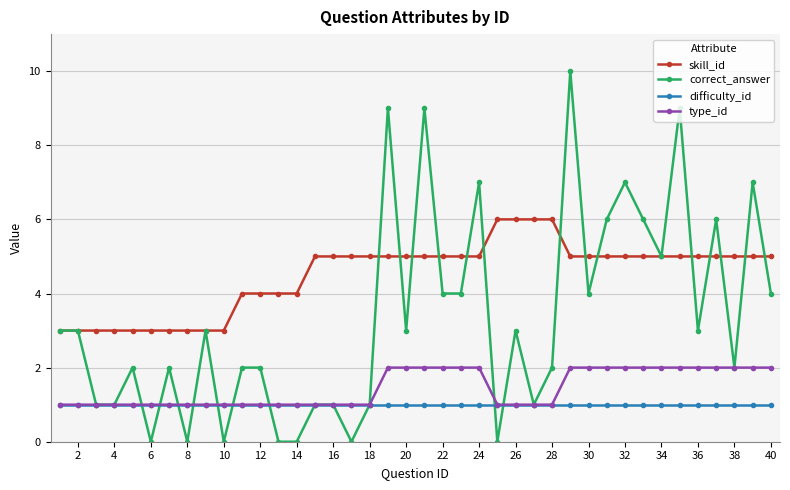

What is the value of the type_id point at the 13th from the left?

1